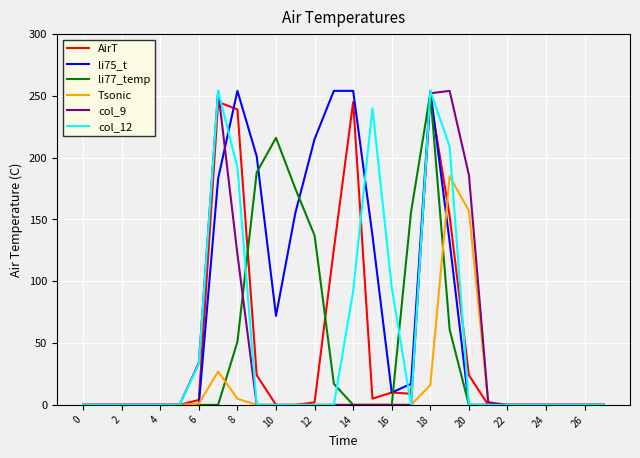

What is the maximum value for li75_t?

254